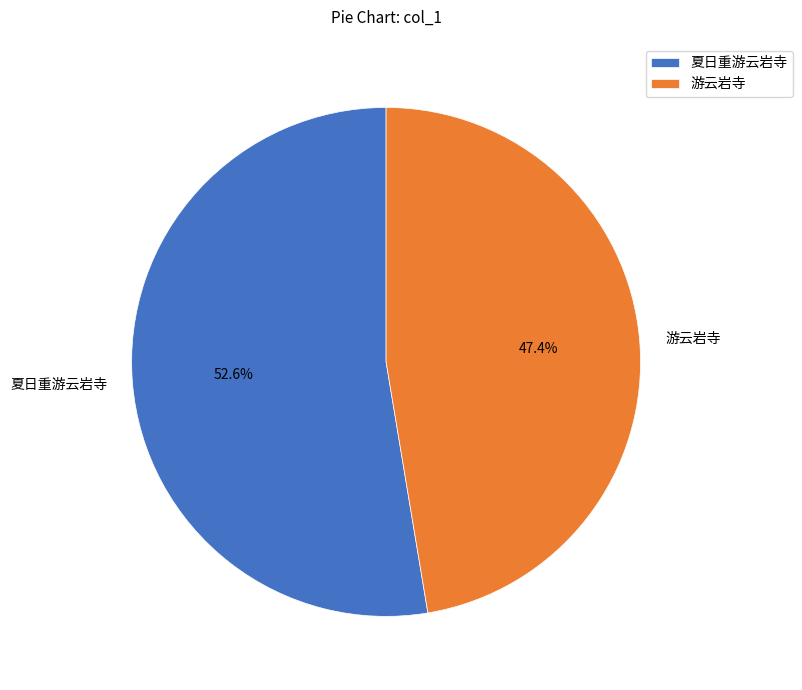

How much of the chart is everything except 夏日重游云岩寺?

47.4%